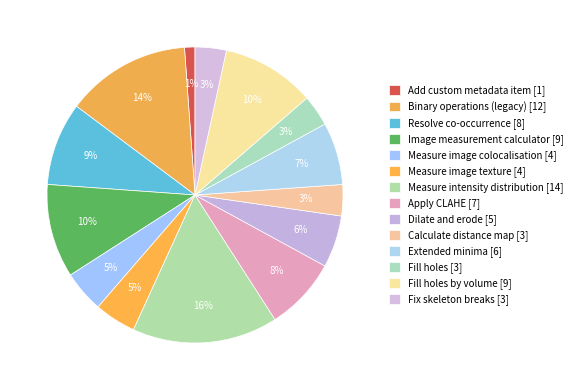

To the nearest percent, what is the average slice percentage?

7%